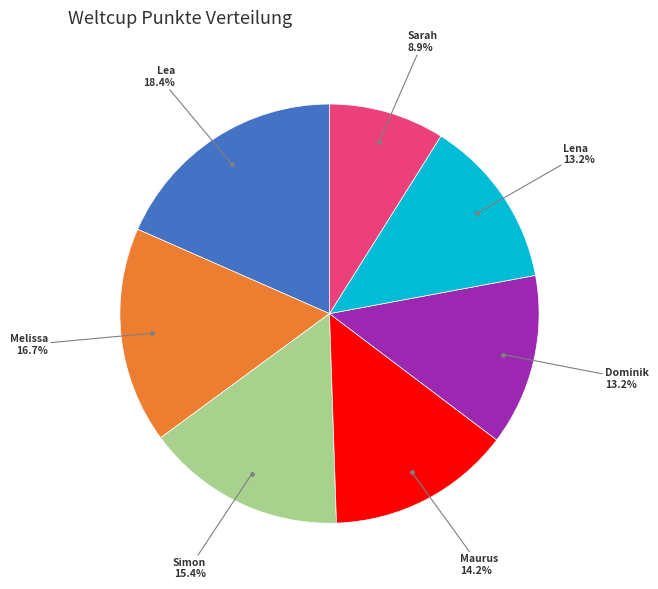

Does any single category account for the majority?

No